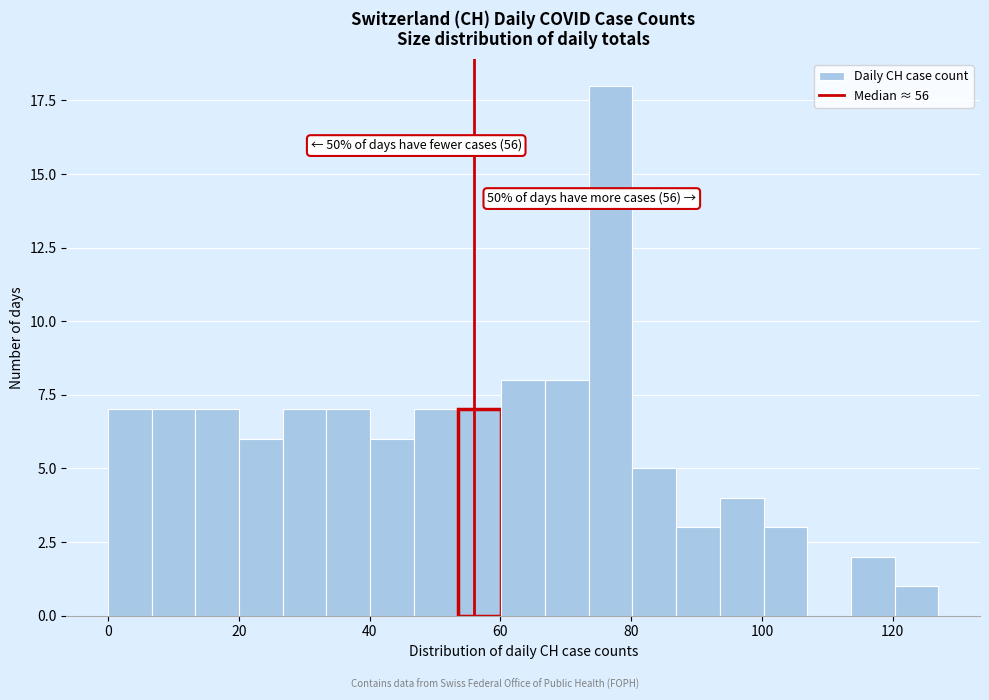

Around what value on the x-axis is the tallest bar? Give the approximate position of its centre, as read against the axis.

76